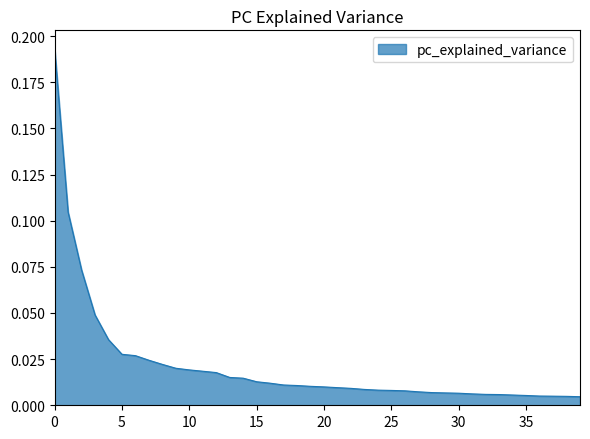

How many lines are shown in the chart?

1